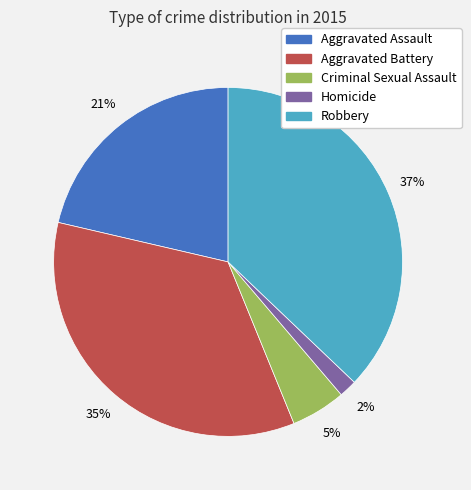

True or false: Aggravated Battery accounts for 35% of the total.

True